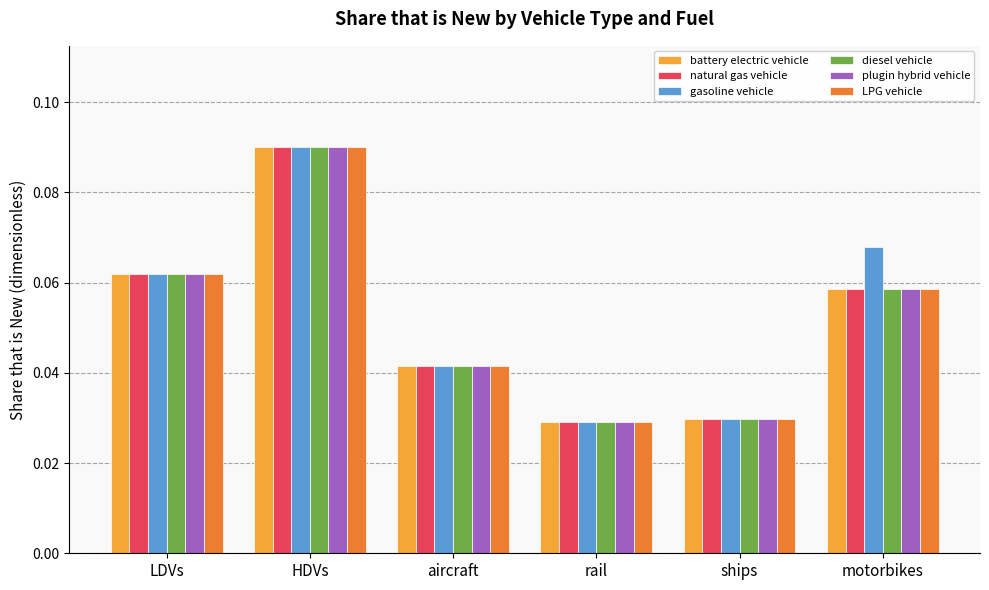

Is the value of diesel vehicle at motorbikes greater than the value of LPG vehicle at LDVs?

No